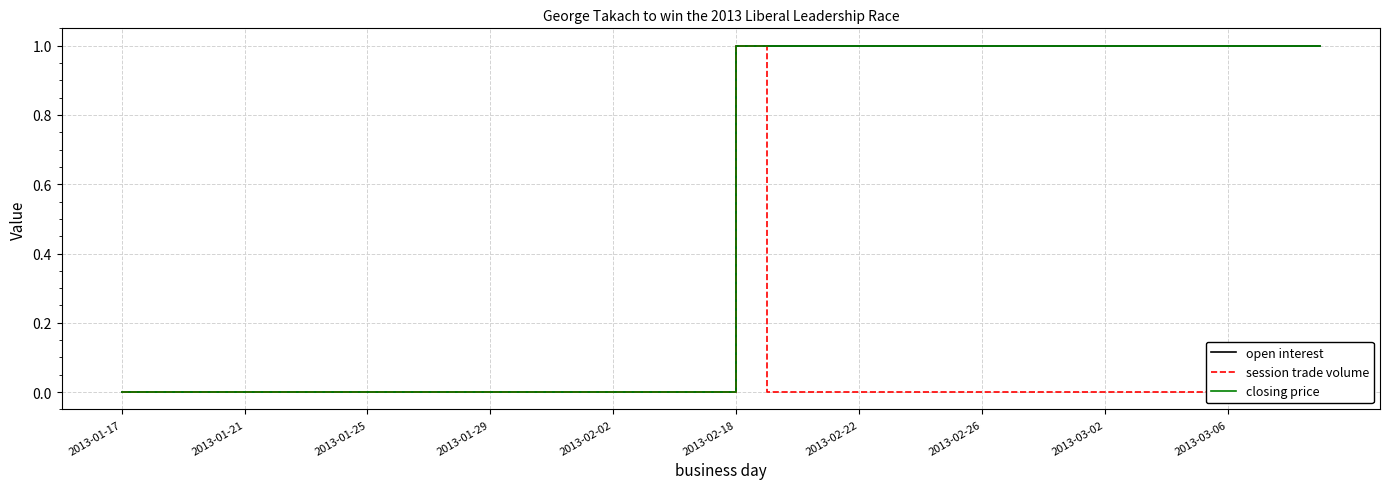

True or false: open interest has more than 1 interior local peaks.

False